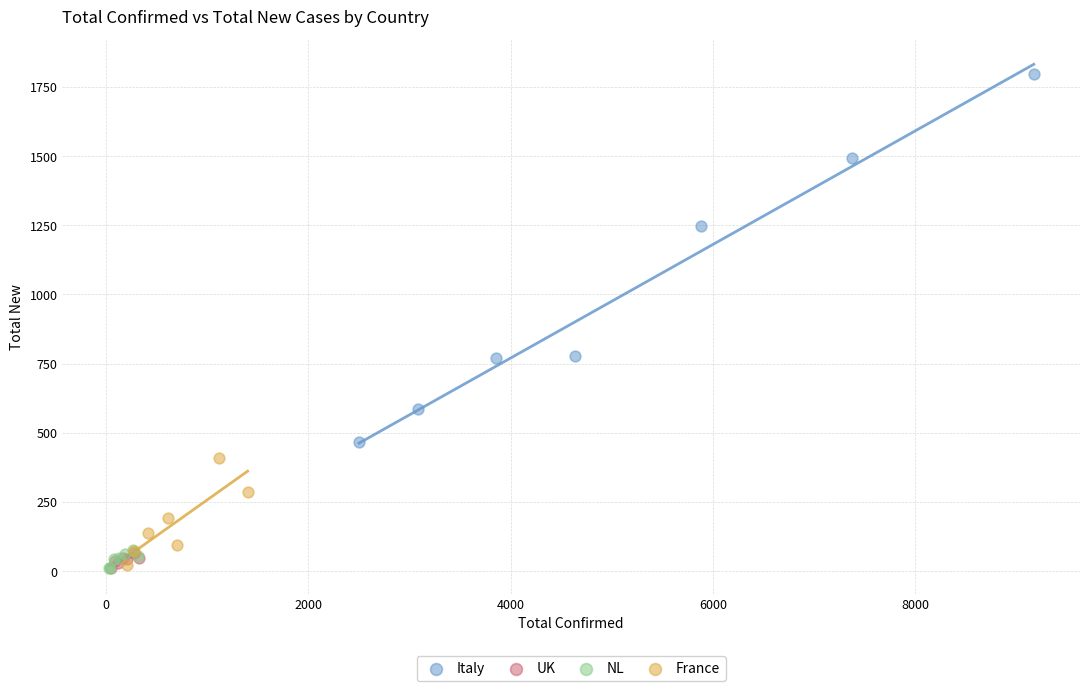

Which series has the widest spread of Y values?

Italy